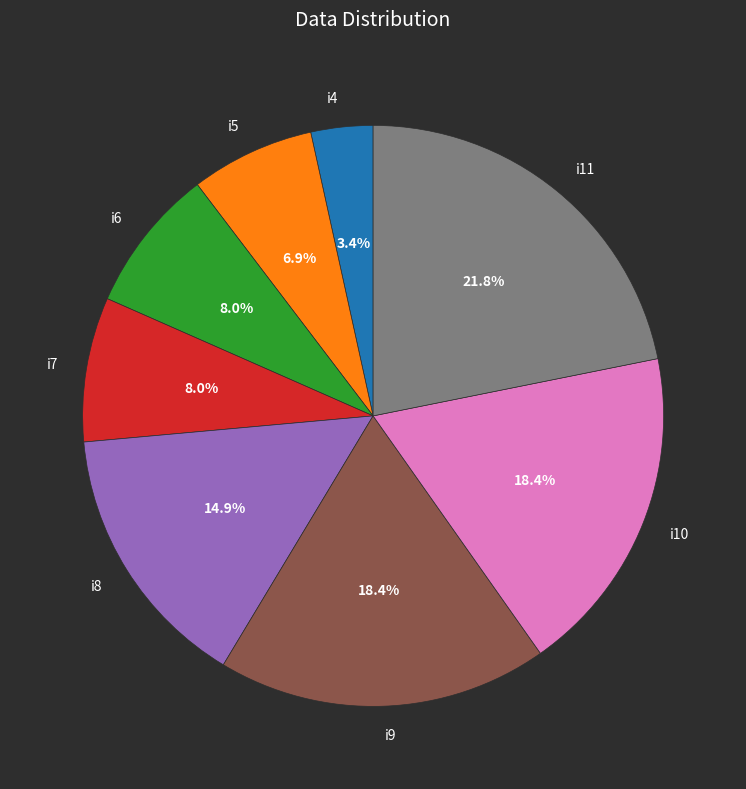

What is the largest slice in the pie chart?

i11